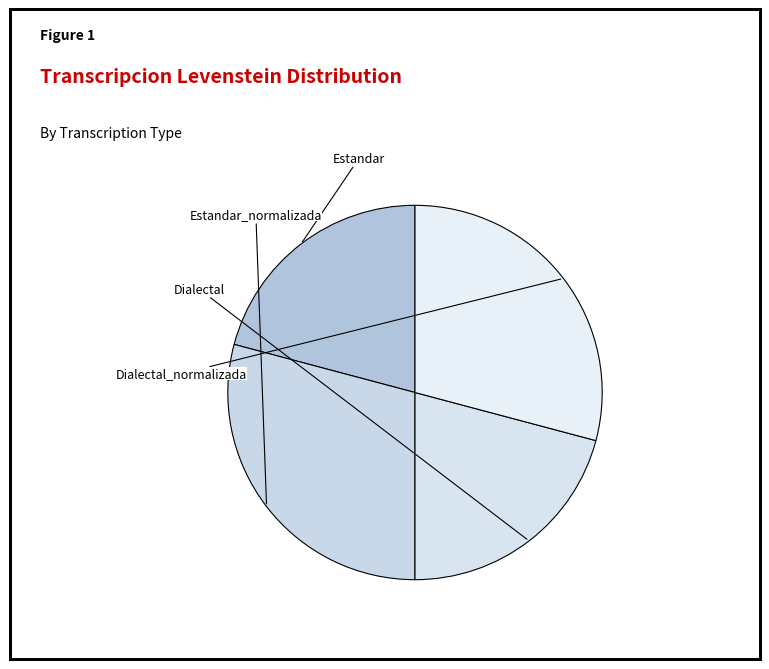

Is it true that Estandar is 15% of the pie?

False